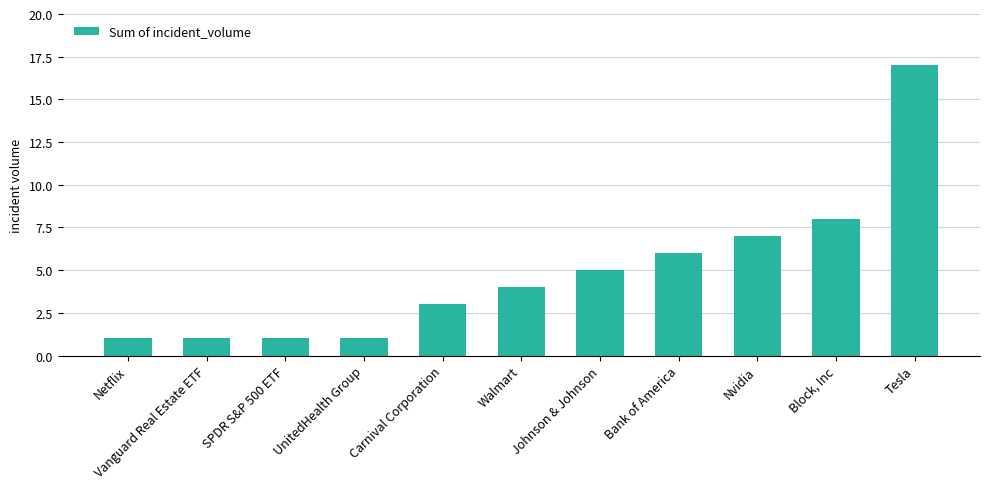

What is the difference between the maximum and minimum values?

16